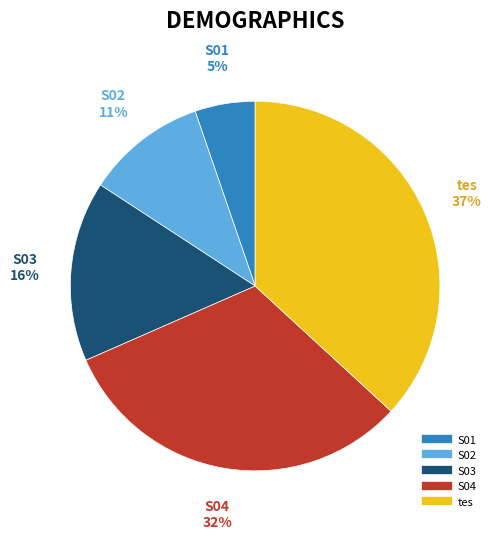

To the nearest percent, what percentage of the pie is S03?

16%